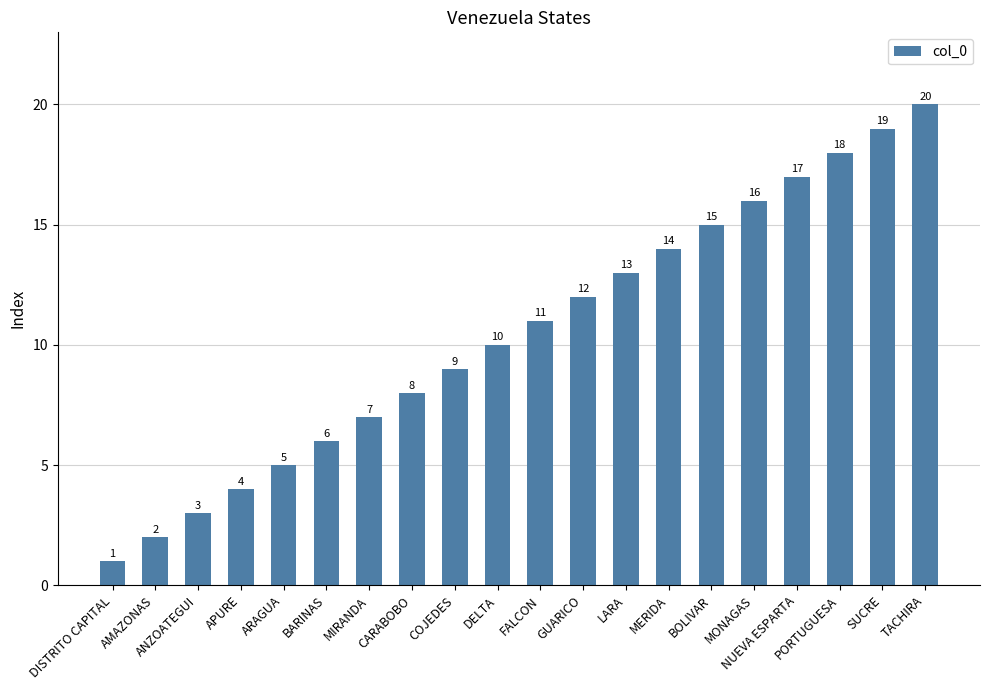

What position from the left is COJEDES?

9